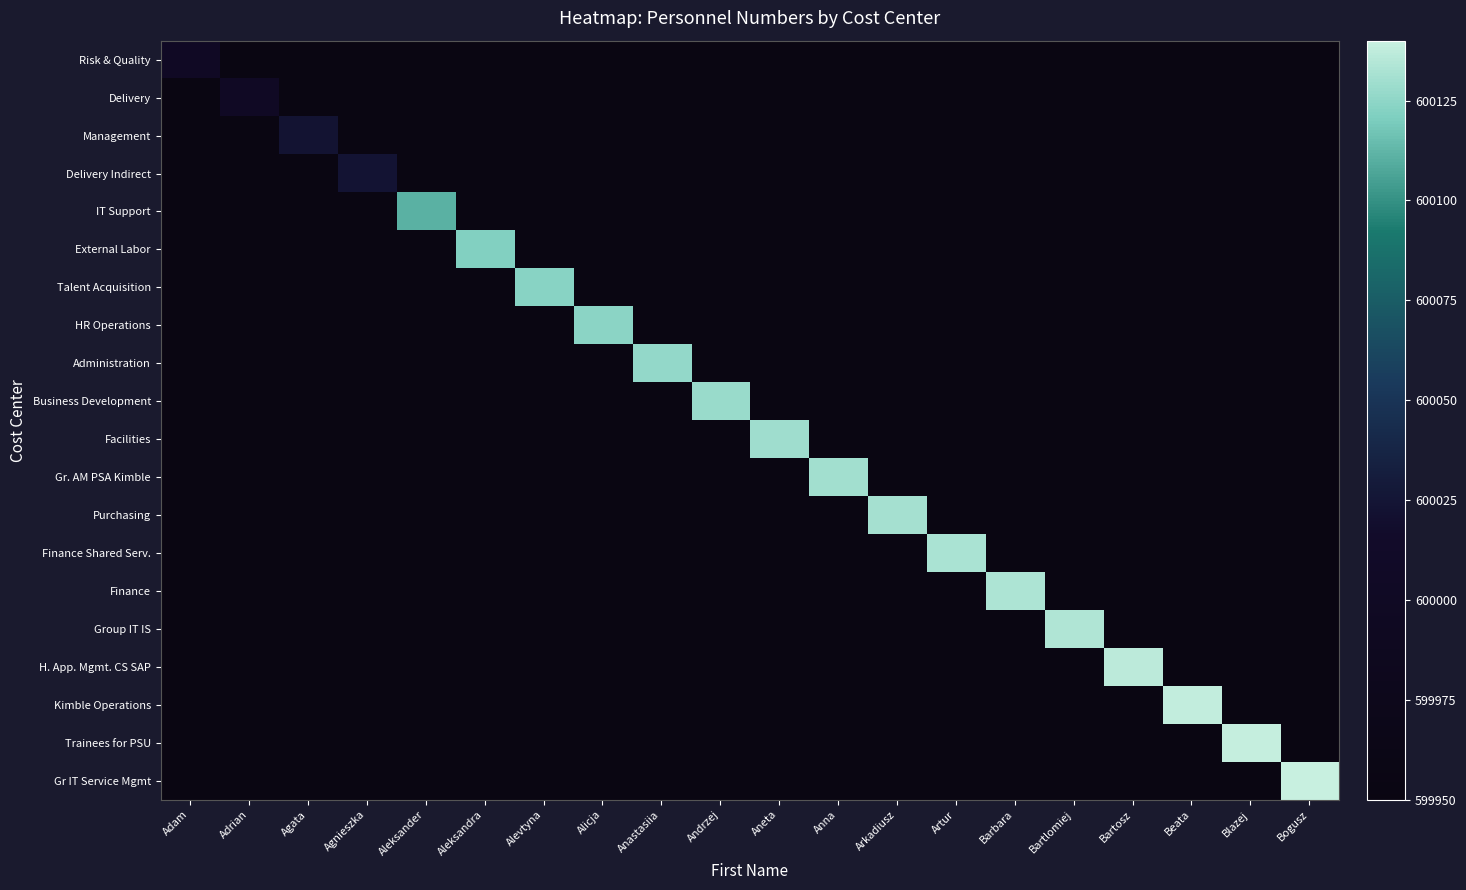

Which has a higher value, Anastasiia or Bartlomiej?

Anastasiia